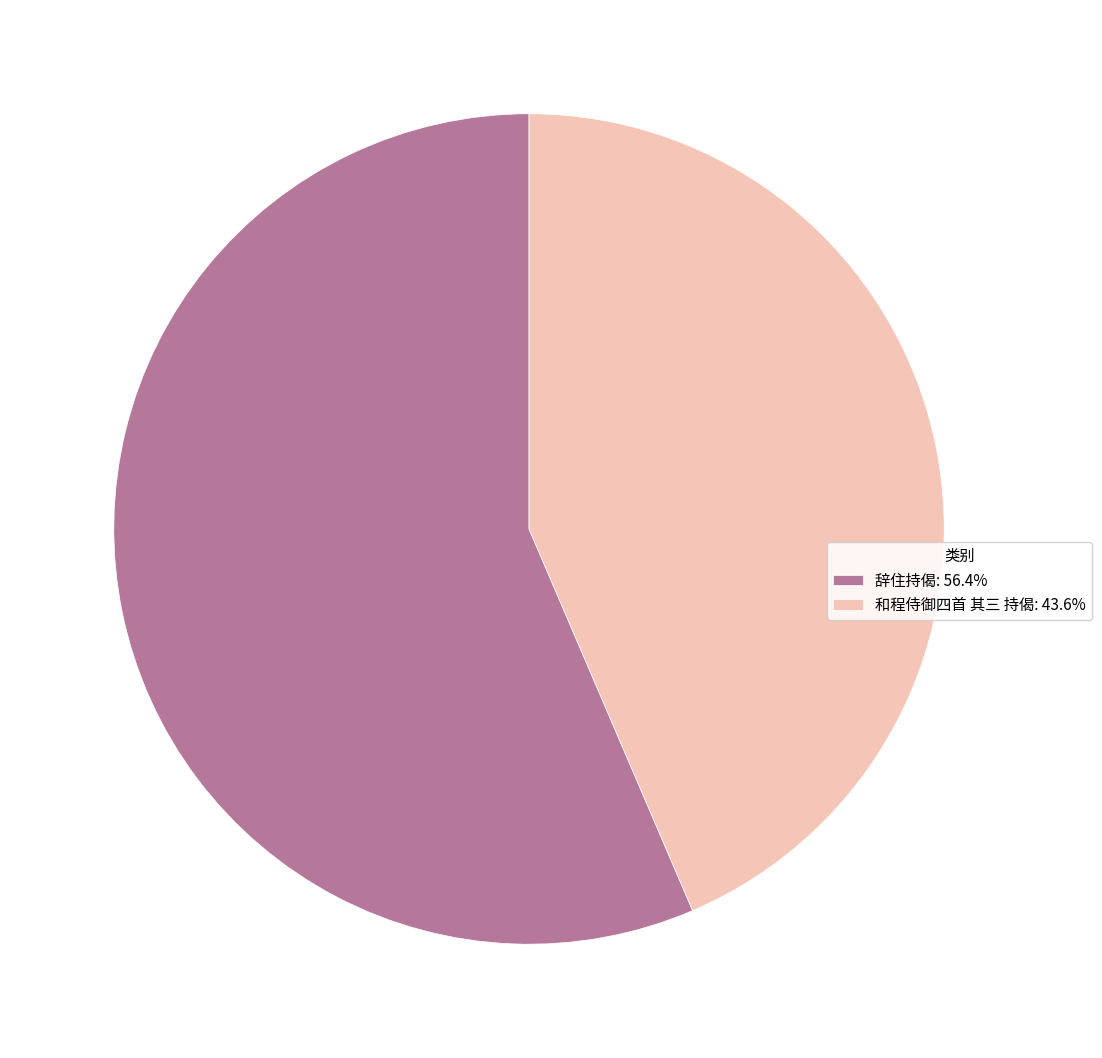

Does 和程侍御四首 其三 持偈: 43.6% represent more than half of the total?

No